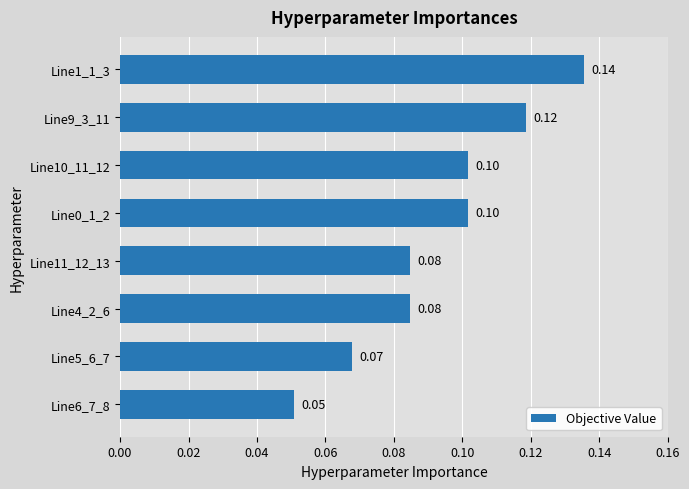

How many values are between 0 and 1?

8